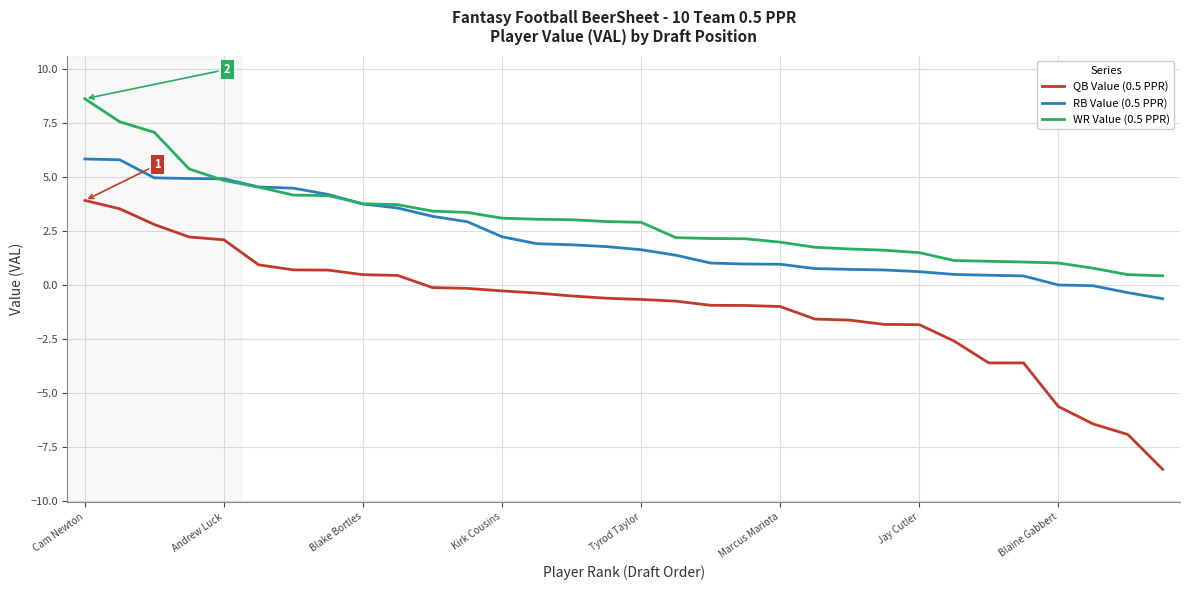

Which series has the largest total across all categories?

WR Value (0.5 PPR)